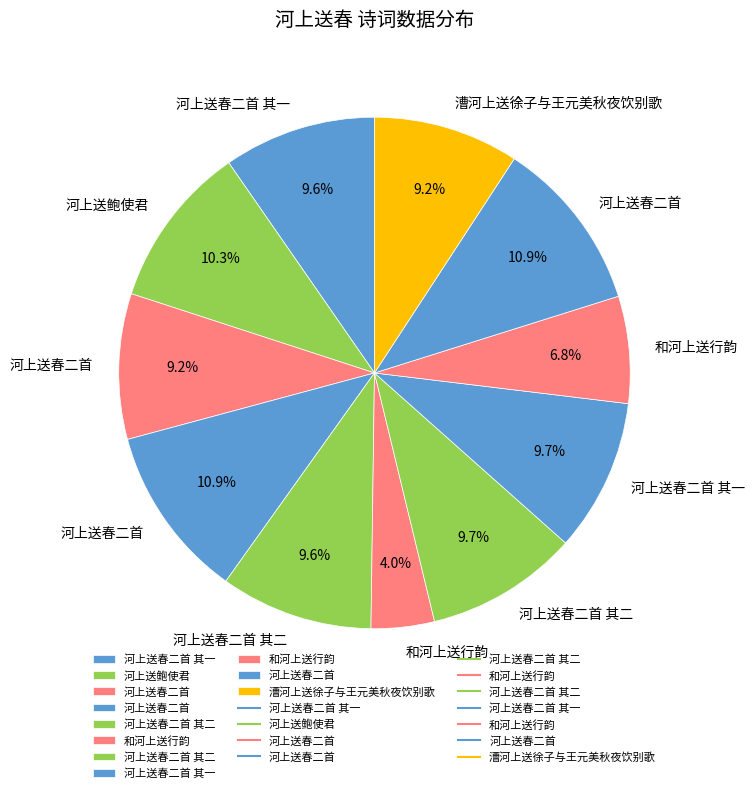

Rank the categories by value from highest to lowest.

河上送春二首, 河上送春二首, 河上送鲍使君, 河上送春二首 其二, 河上送春二首 其一, 河上送春二首 其二, 河上送春二首 其一, 漕河上送徐子与王元美秋夜饮别歌, 河上送春二首, 和河上送行韵, 和河上送行韵